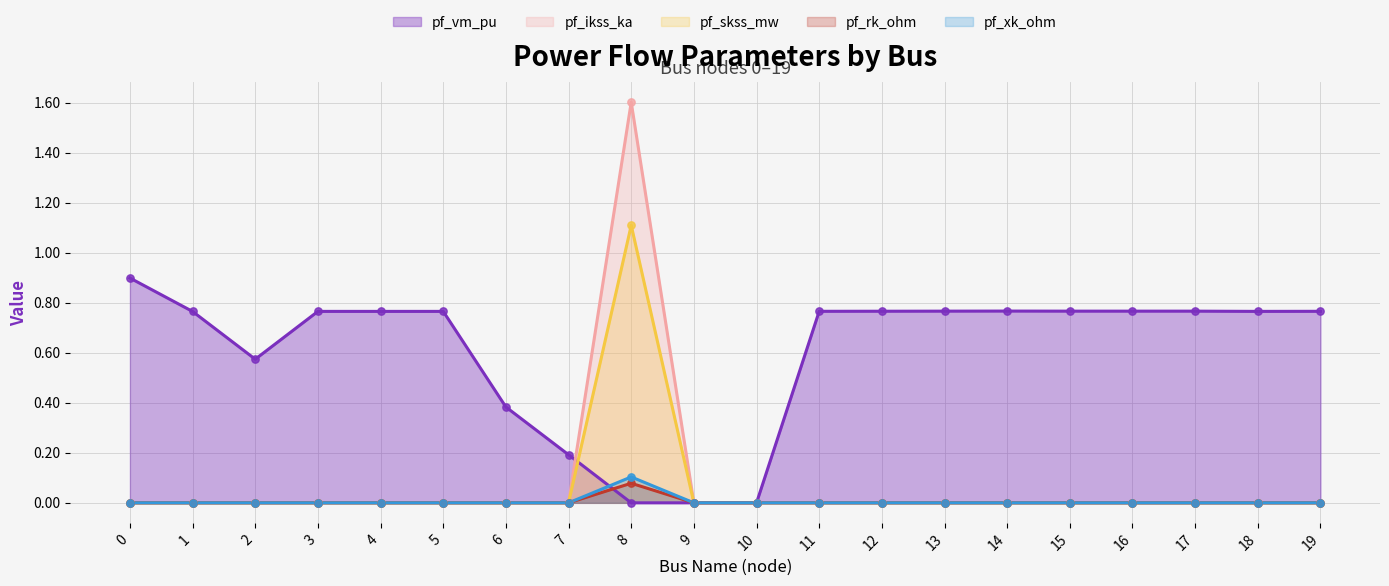

Which series reaches the minimum Y coordinate?

pf_vm_pu